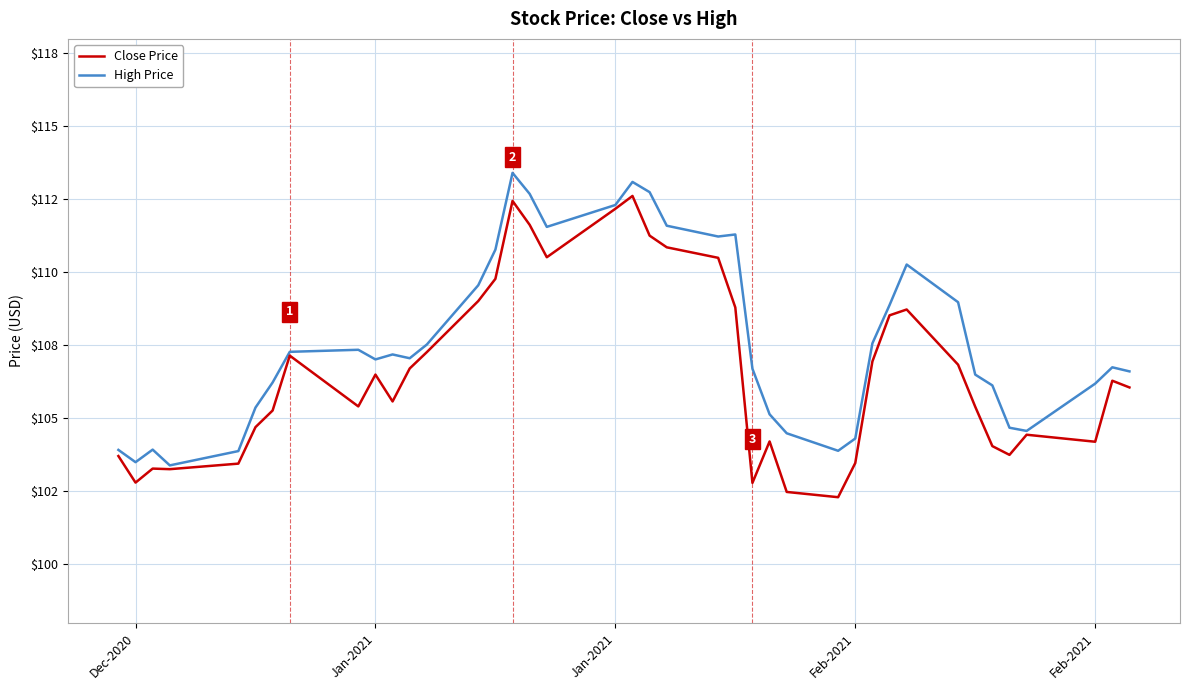

What are all the series names shown in the legend?

Close Price, High Price